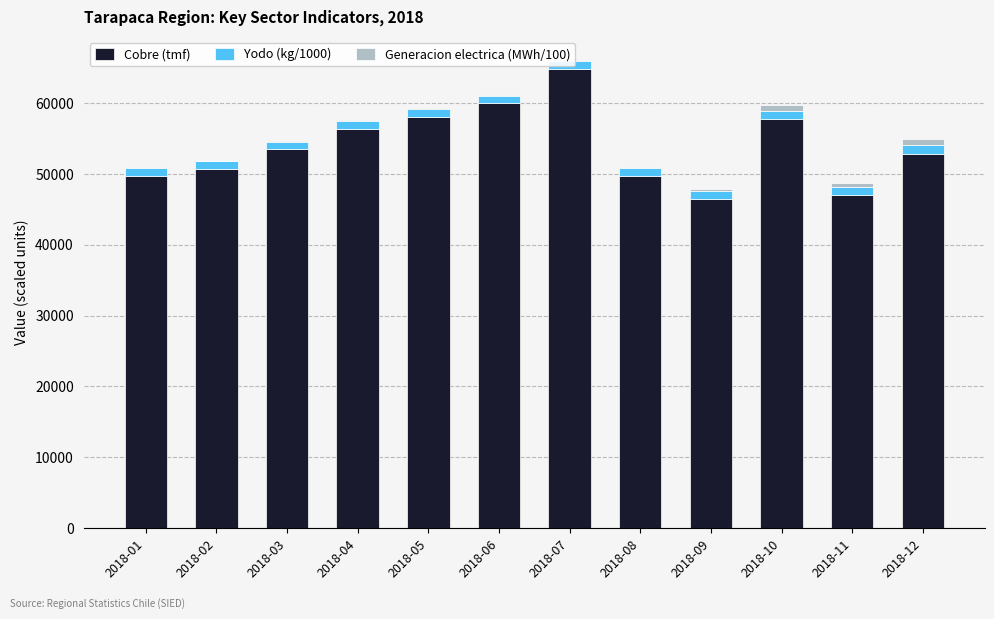

What is the highest value of the Cobre (tmf) series?

64790.0